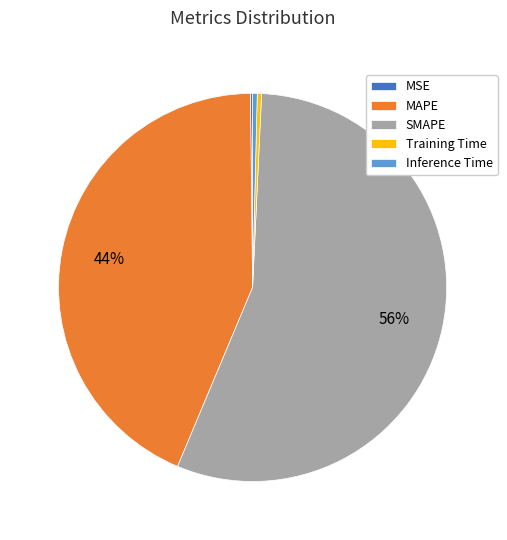

To the nearest percent, what is the average slice percentage?

20%